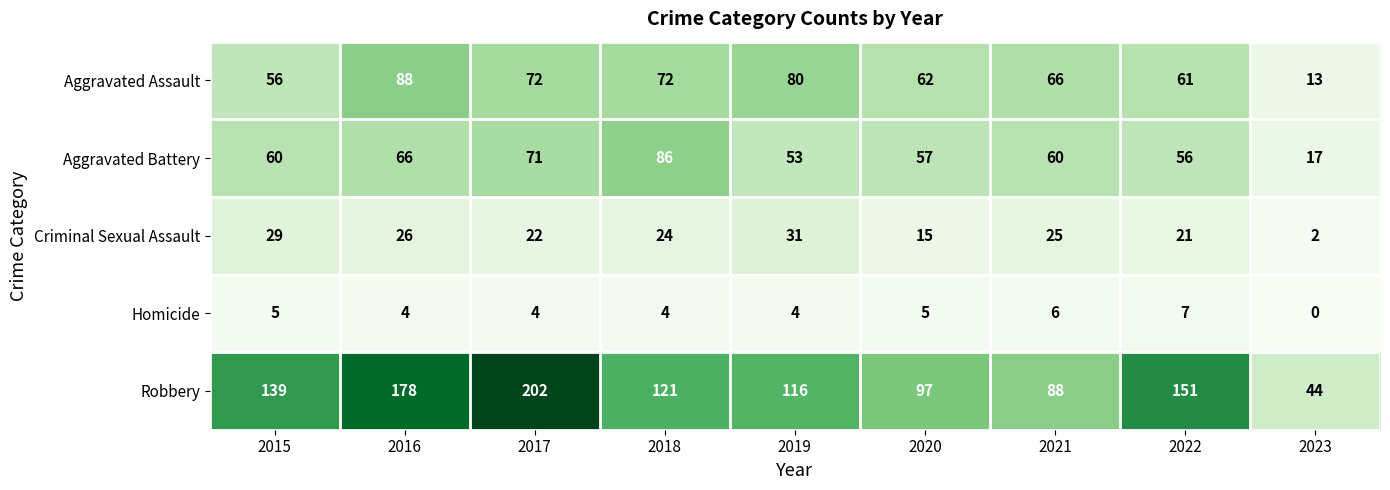

What is the sum of the Criminal Sexual Assault values at 2021 and 2016?

51